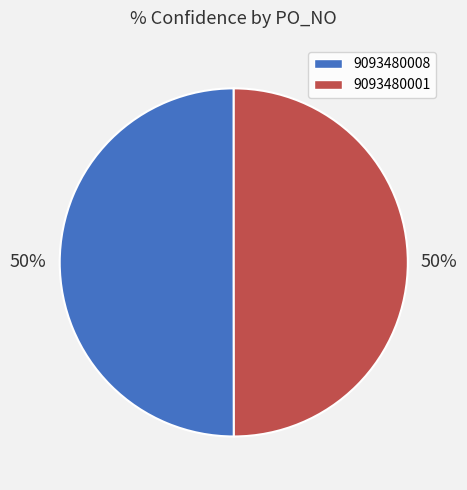

How many slices are in this pie chart?

2